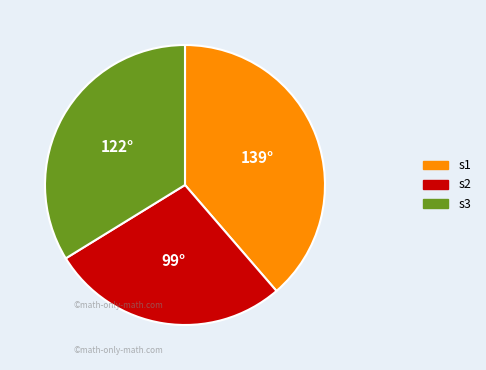

Does any single category account for the majority?

No